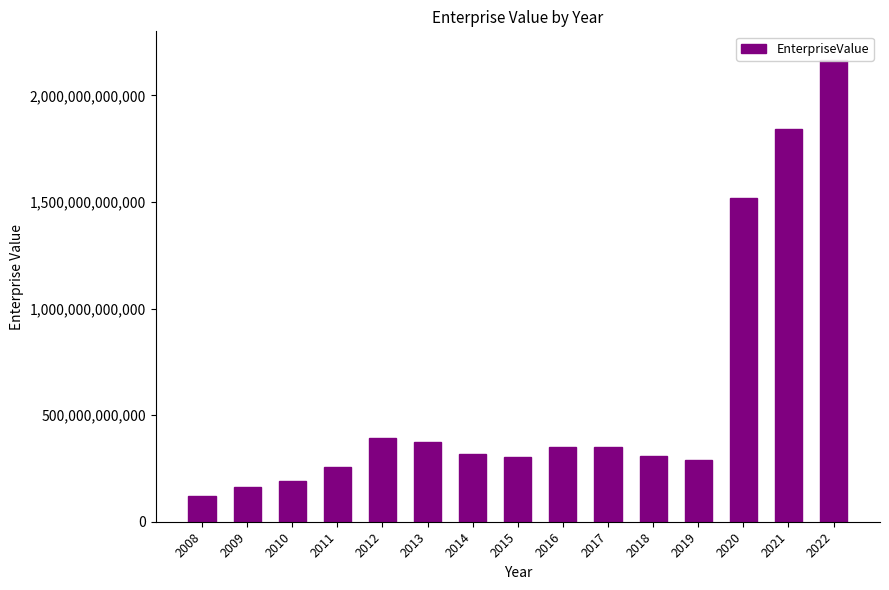

What is the value of the 5th bar from the left?

392242930984.7